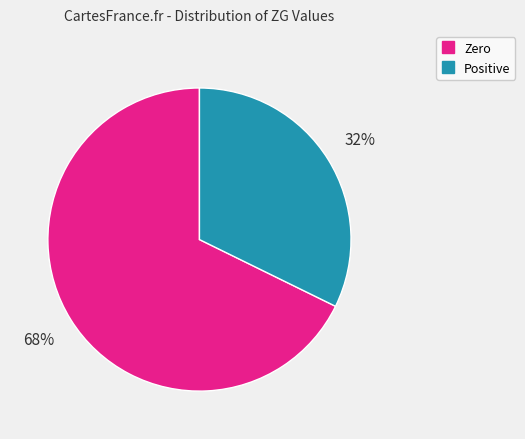

Does any single category account for the majority?

Yes